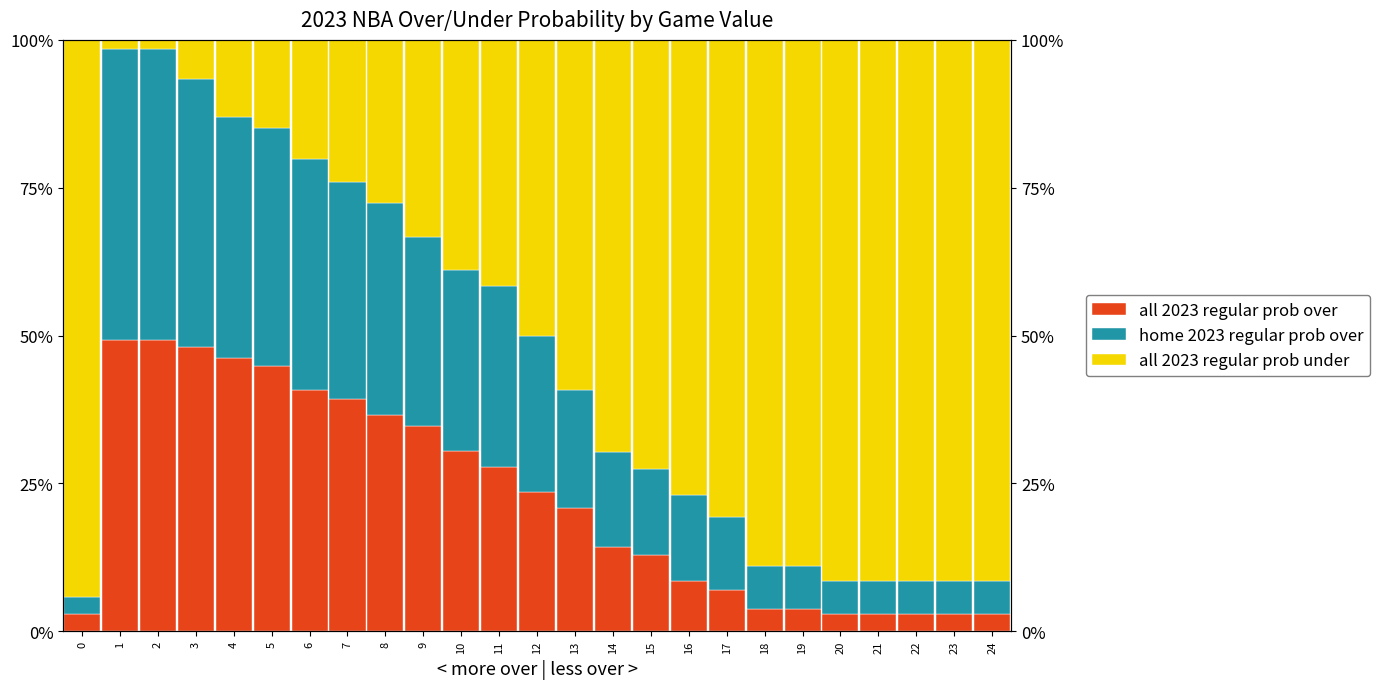

What are all the series names shown in the legend?

all 2023 regular prob over, home 2023 regular prob over, all 2023 regular prob under